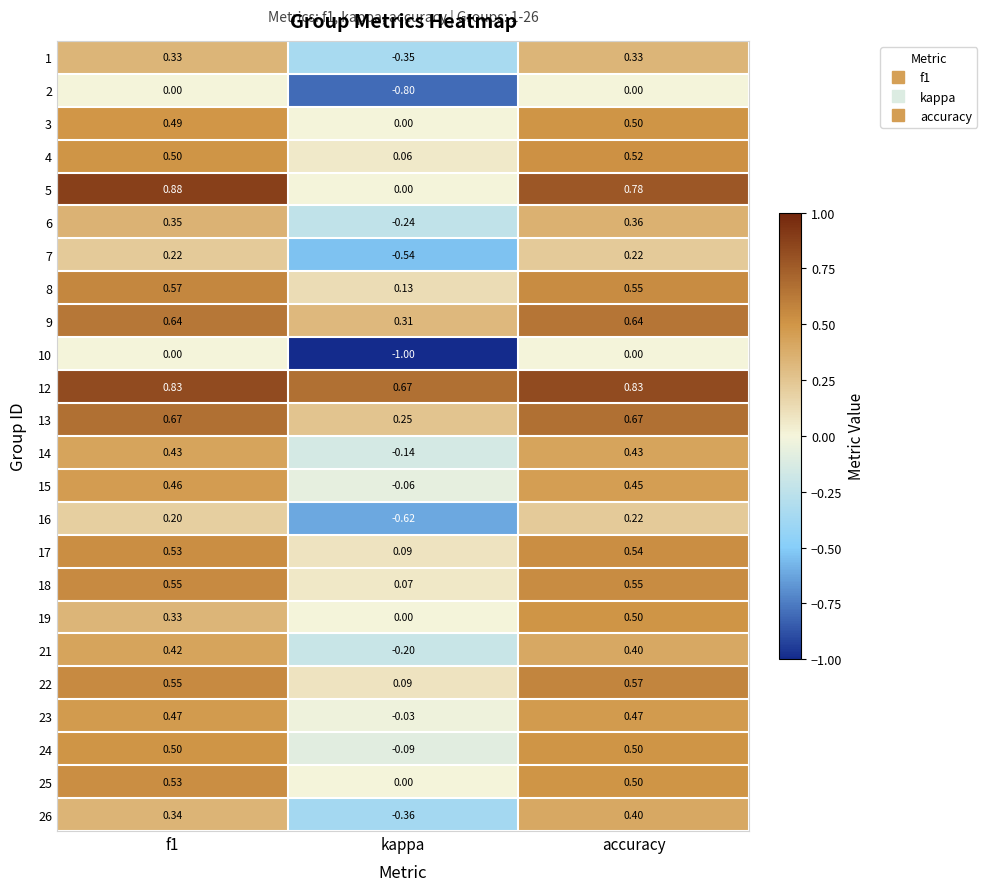

Is the value of 4 at f1 greater than the value of 17 at kappa?

Yes